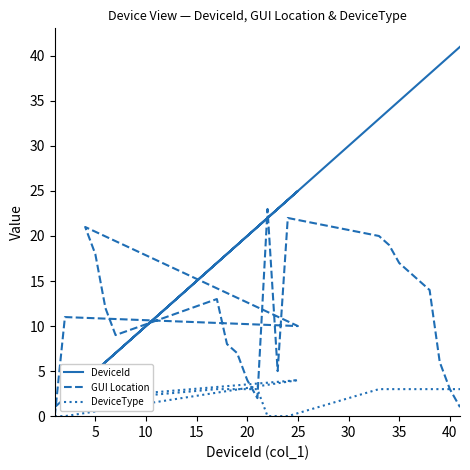

True or false: DeviceType and DeviceId intersect in this chart.

False